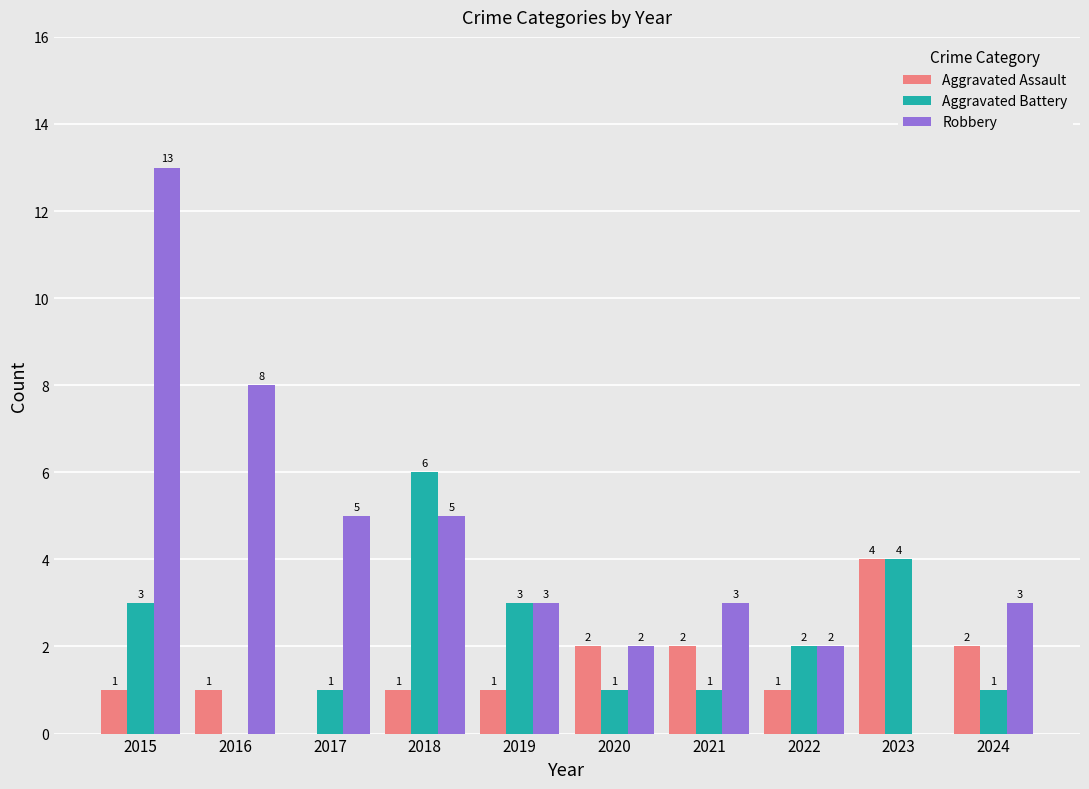

Is it true that Aggravated Battery equals 1 at 2020?

True